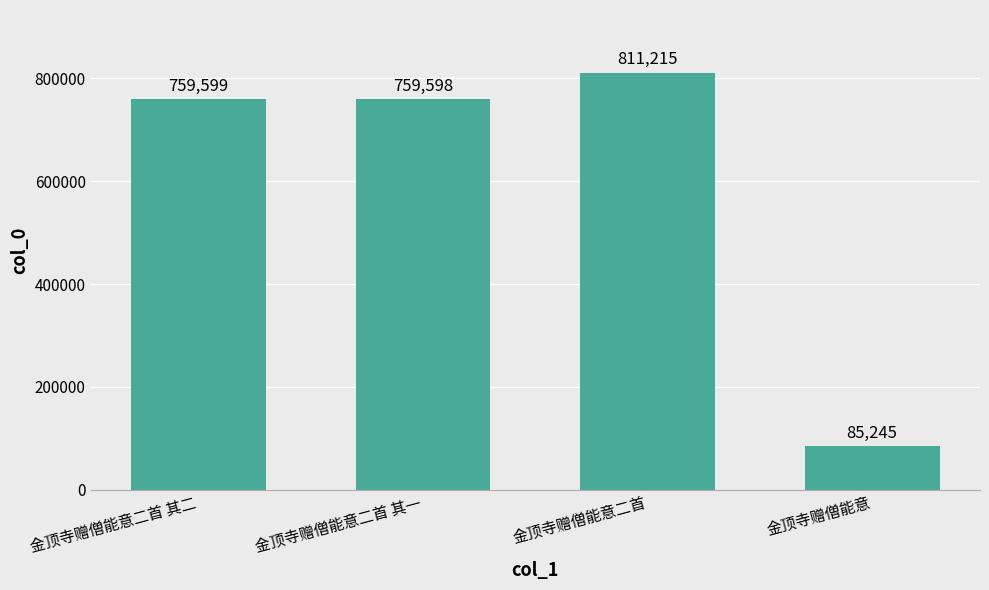

Rank the categories by value from lowest to highest.

金顶寺赠僧能意, 金顶寺赠僧能意二首 其一, 金顶寺赠僧能意二首 其二, 金顶寺赠僧能意二首